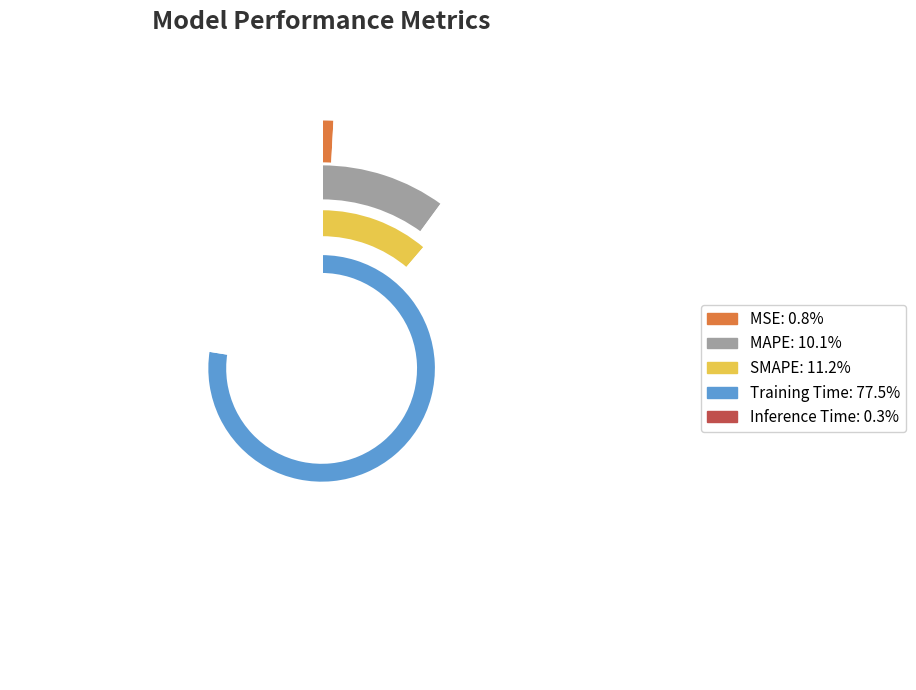

Count the number of slices in the pie.

5